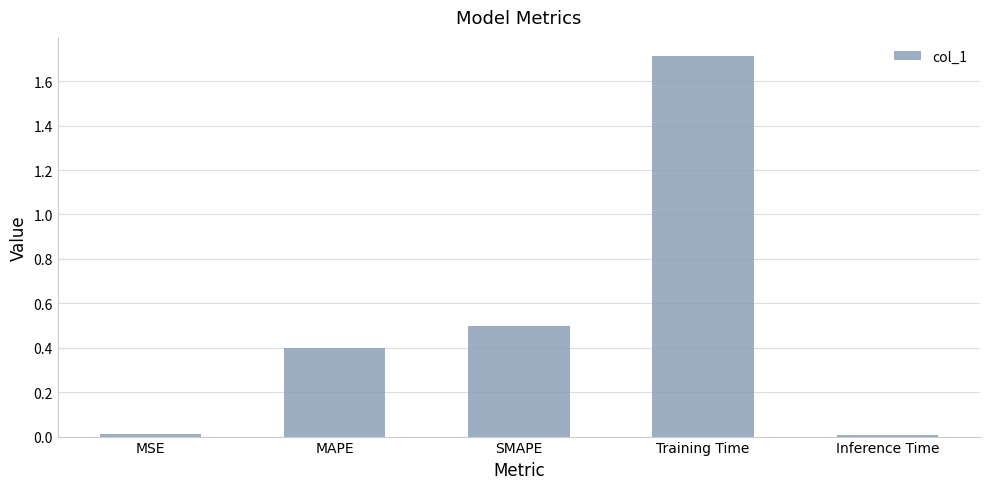

The value at MAPE is 0.4. True or false?

True